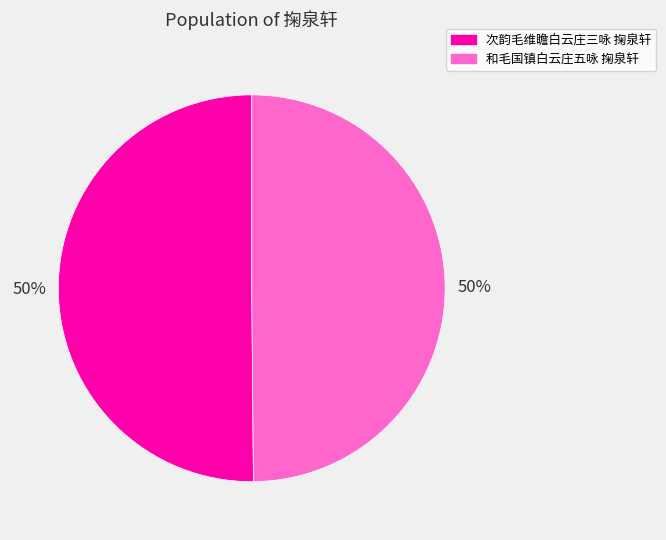

What is the ratio of the value at 和毛国镇白云庄五咏 掬泉轩 to the value at 次韵毛维瞻白云庄三咏 掬泉轩?

1.0